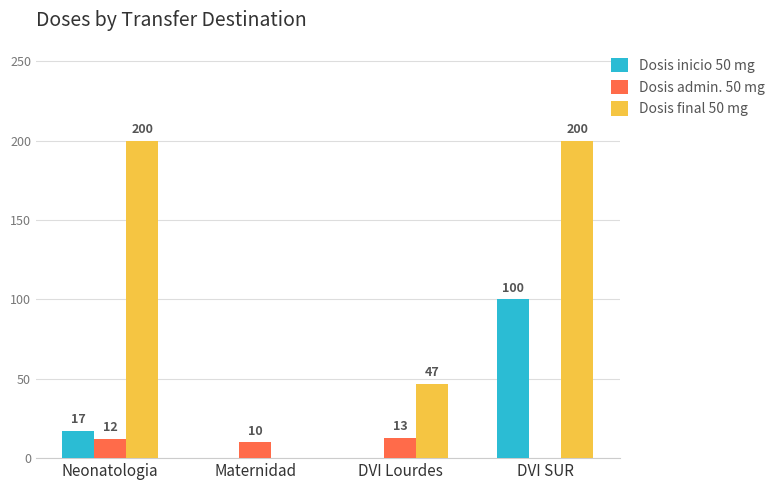

How many values in Dosis final 50 mg are above zero?

3